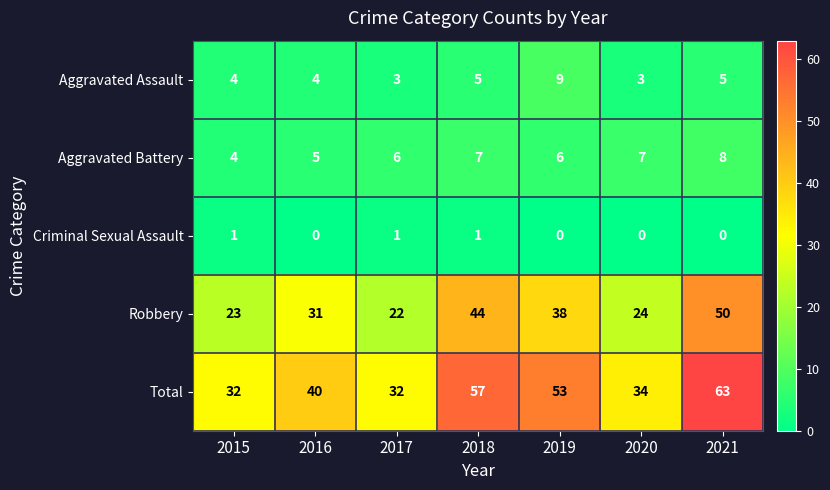

What is the maximum value shown in the chart?

63